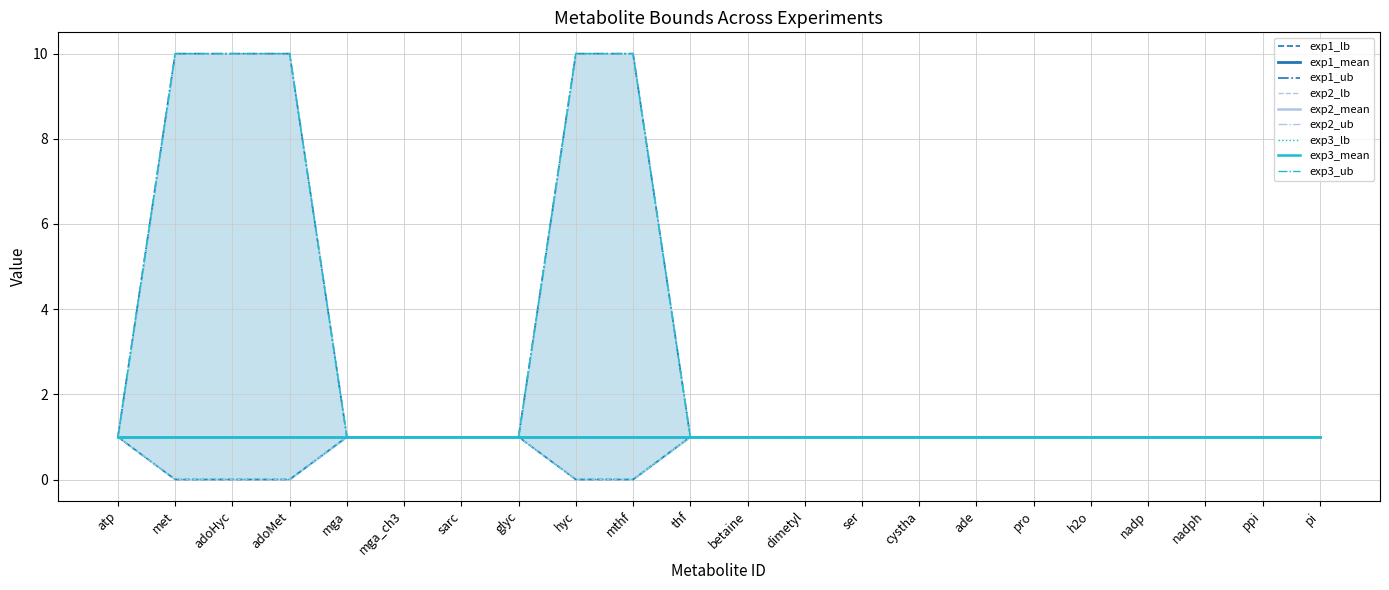

True or false: exp1_ub and exp1_lb intersect in this chart.

False